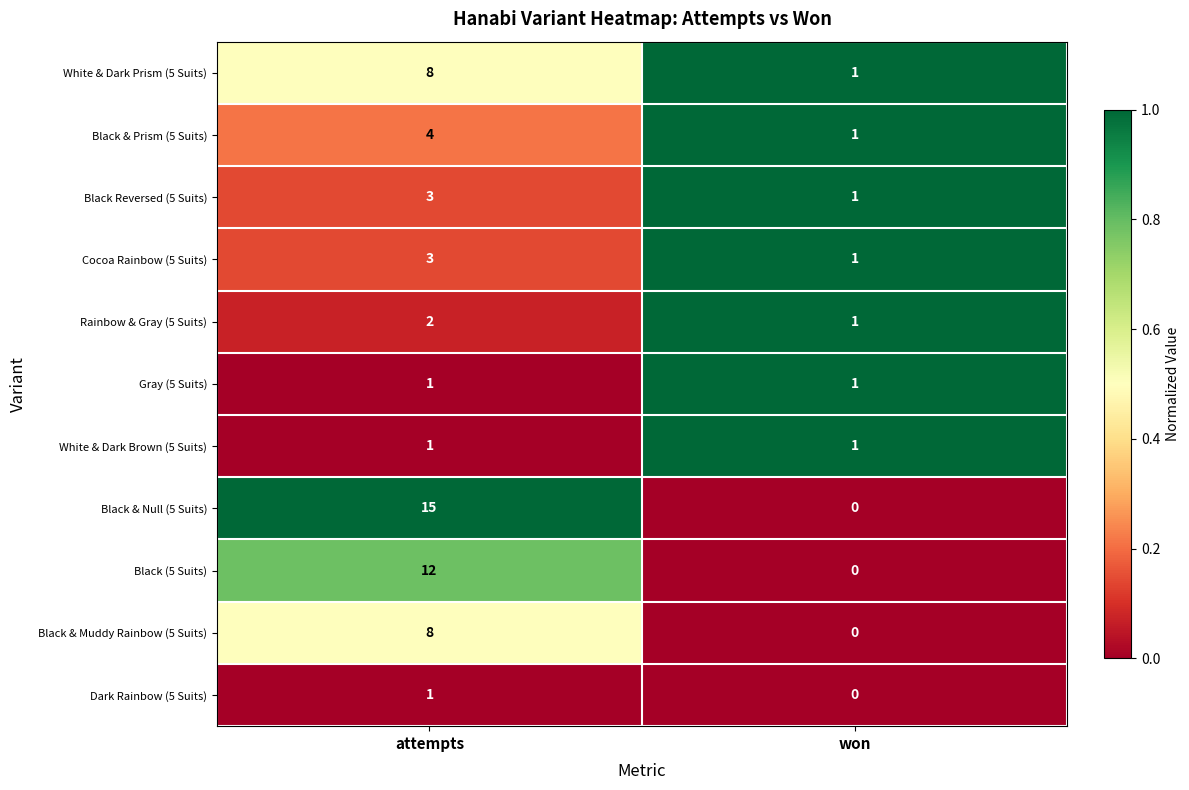

The value of Black & Muddy Rainbow (5 Suits) at attempts is 5. True or false?

False